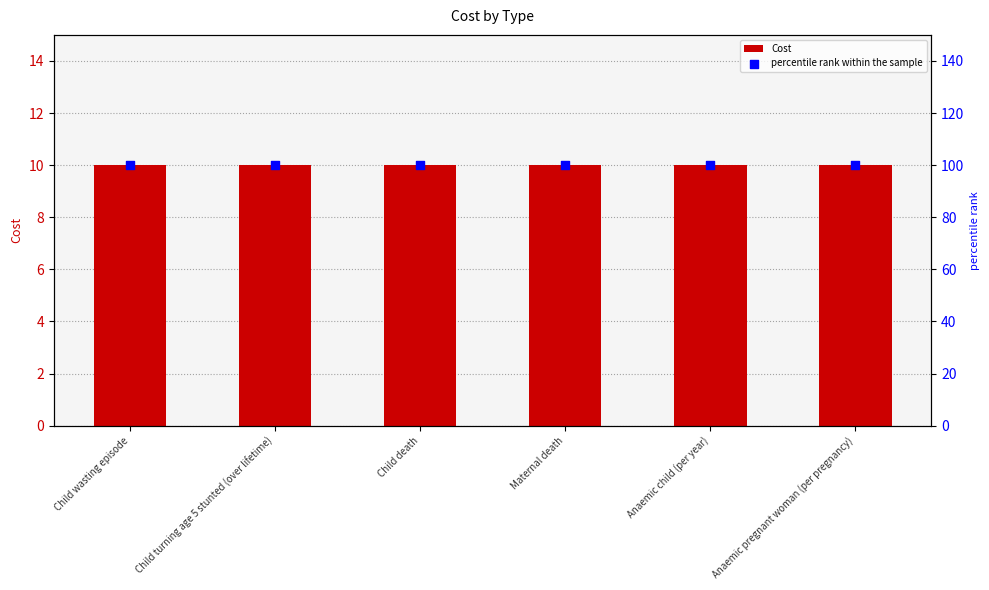

At how many categories does at least one series exceed 55?

6